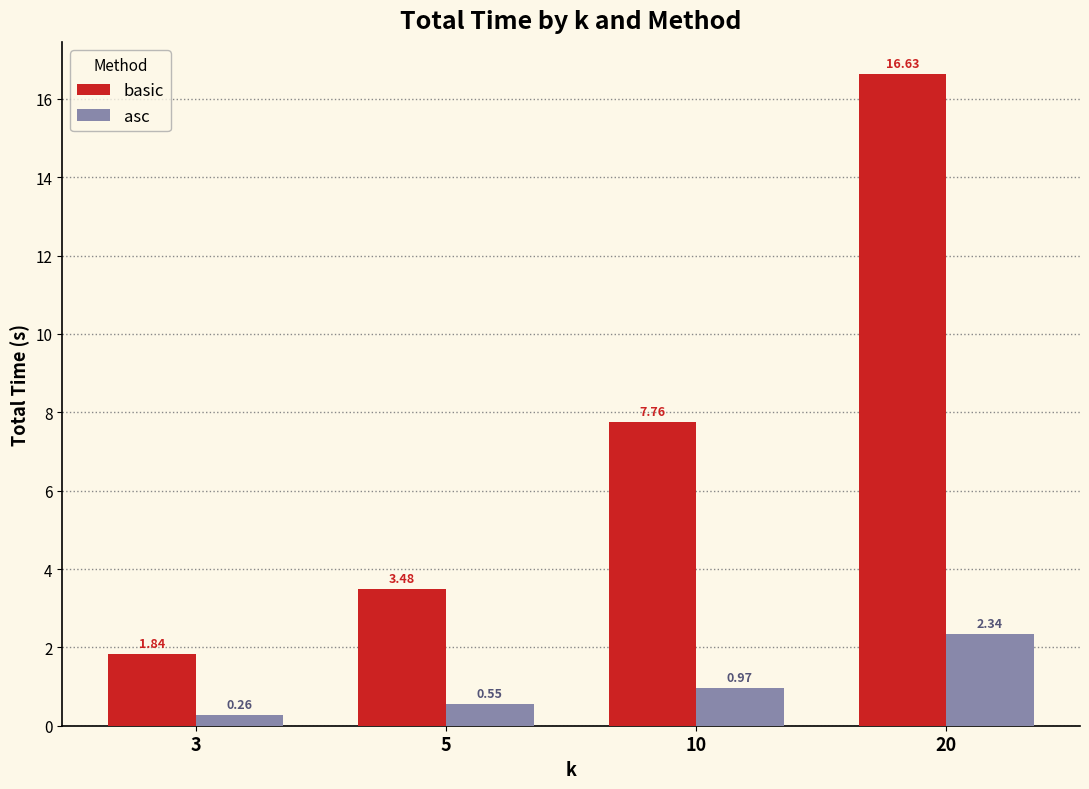

What is the sum of all basic values?

29.7